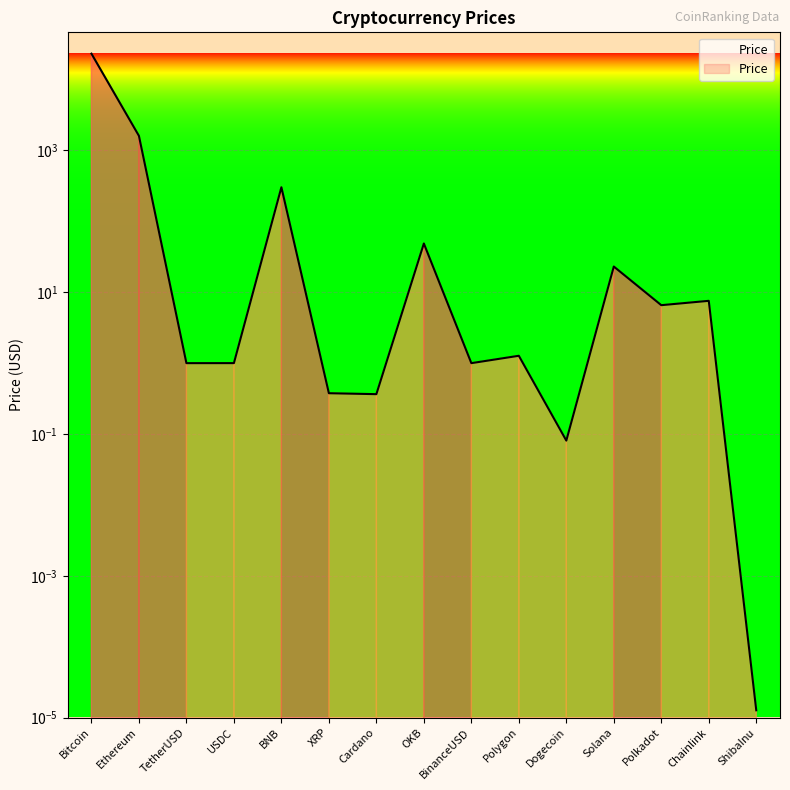

Rank the categories by value from lowest to highest.

ShibaInu, Dogecoin, Cardano, XRP, TetherUSD, BinanceUSD, USDC, Polygon, Polkadot, Chainlink, Solana, OKB, BNB, Ethereum, Bitcoin